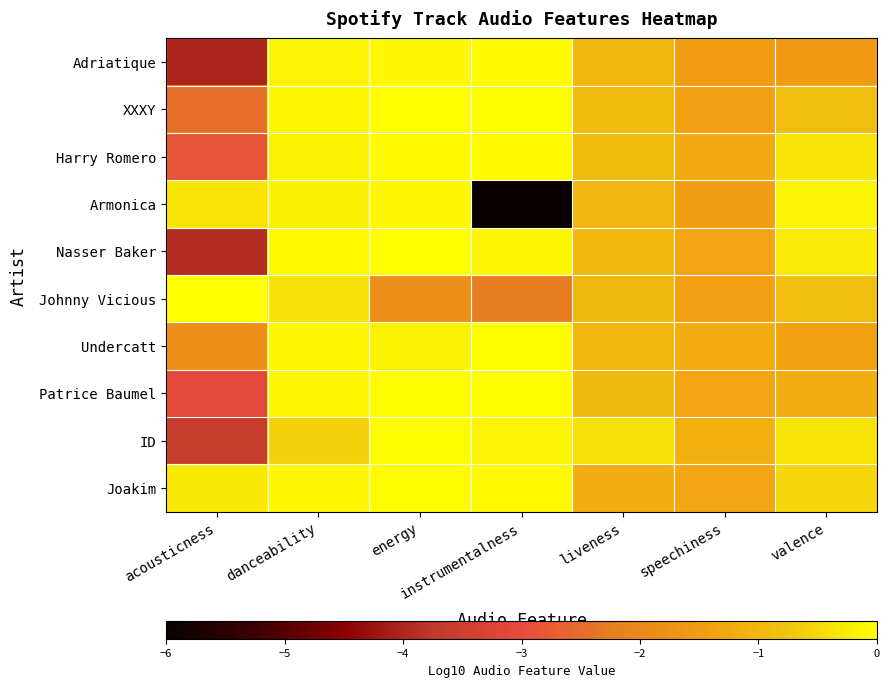

Reading left to right, extract all data points from this chart.

Adriatique: acousticness=-4.0	danceability=-0.1	energy=-0.1	instrumentalness=-0.1	liveness=-1.0	speechiness=-1.5	valence=-1.6
XXXY: acousticness=-2.5	danceability=-0.1	energy=-0.0	instrumentalness=-0.0	liveness=-0.9	speechiness=-1.4	valence=-0.9
Harry Romero: acousticness=-2.9	danceability=-0.2	energy=-0.1	instrumentalness=-0.1	liveness=-0.9	speechiness=-1.2	valence=-0.3
Armonica: acousticness=-0.3	danceability=-0.2	energy=-0.1	instrumentalness=-6.0	liveness=-1.0	speechiness=-1.5	valence=-0.2
Nasser Baker: acousticness=-3.9	danceability=-0.1	energy=-0.0	instrumentalness=-0.1	liveness=-1.0	speechiness=-1.3	valence=-0.3
Johnny Vicious: acousticness=-0.0	danceability=-0.4	energy=-1.8	instrumentalness=-2.3	liveness=-1.0	speechiness=-1.5	valence=-0.9
Undercatt: acousticness=-1.8	danceability=-0.1	energy=-0.2	instrumentalness=-0.0	liveness=-1.0	speechiness=-1.2	valence=-1.4
Patrice Baumel: acousticness=-3.1	danceability=-0.1	energy=-0.0	instrumentalness=-0.0	liveness=-1.0	speechiness=-1.3	valence=-1.2
ID: acousticness=-3.6	danceability=-0.6	energy=-0.0	instrumentalness=-0.1	liveness=-0.4	speechiness=-1.1	valence=-0.4
Joakim: acousticness=-0.3	danceability=-0.1	energy=-0.0	instrumentalness=-0.1	liveness=-1.2	speechiness=-1.3	valence=-0.5